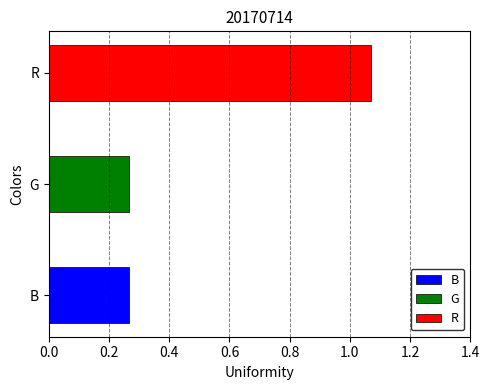

What is the sum of all values?

1.6